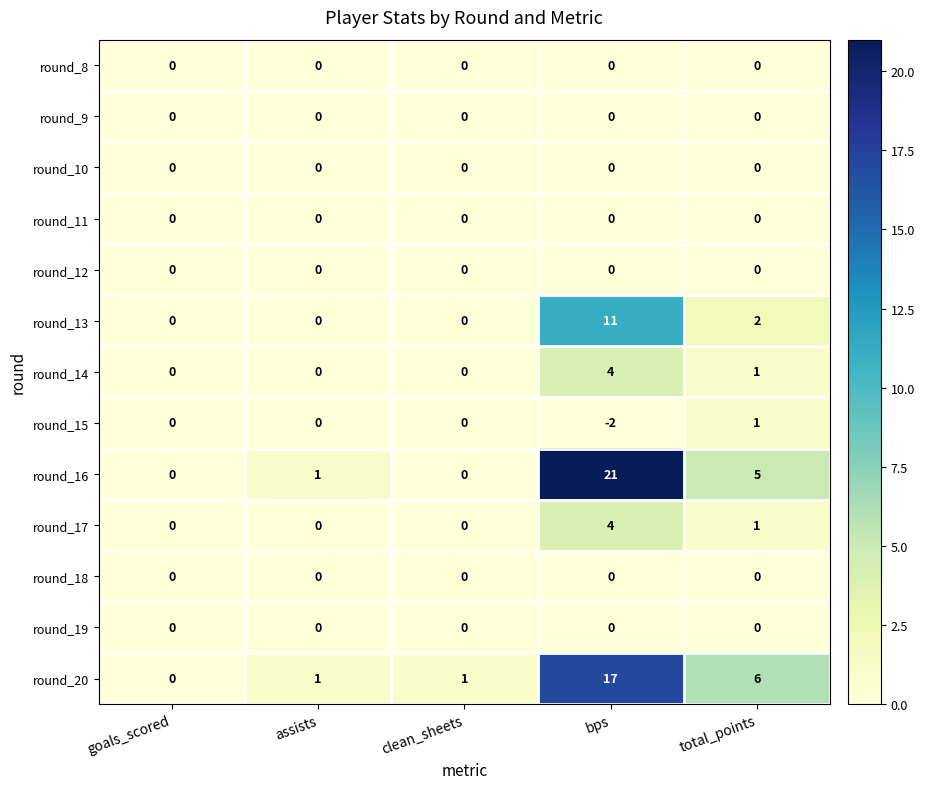

Which series changed the most between clean_sheets and bps?

round_16